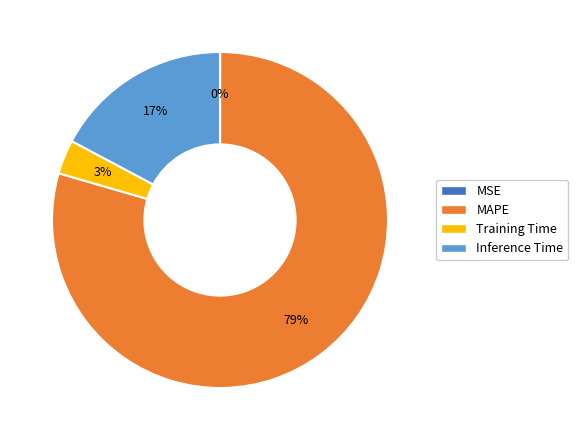

To the nearest percent, what is the average slice percentage?

25%